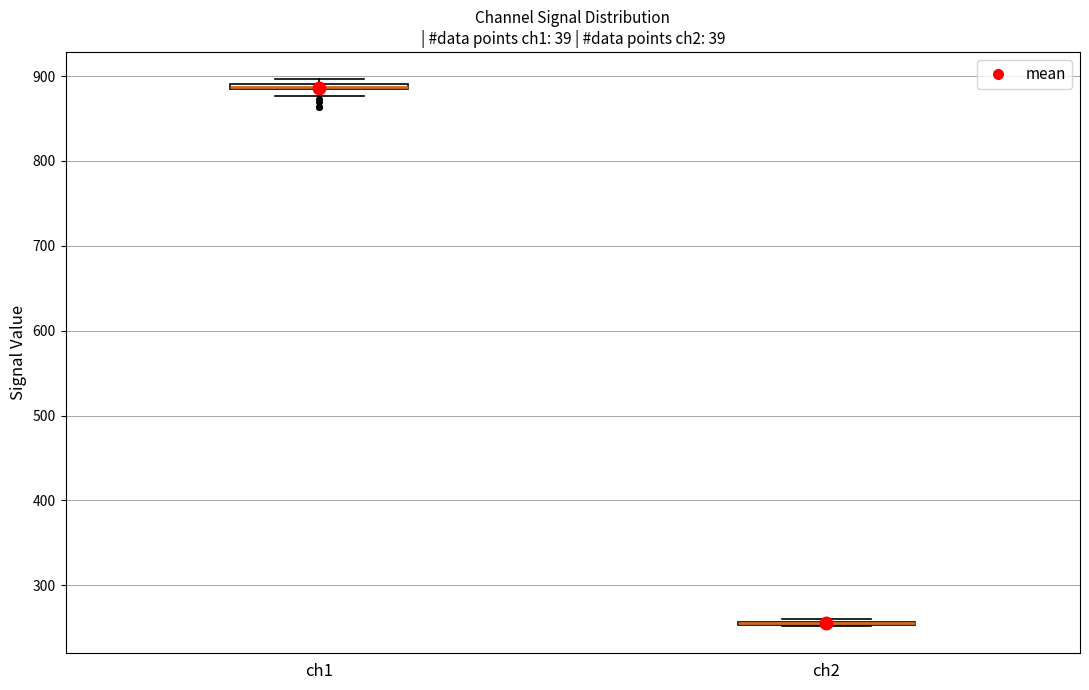

Where is the lower edge of the box for ch1 on the y-axis? The values are not printed on the chart, so give them approximately, as read against the axis.

880